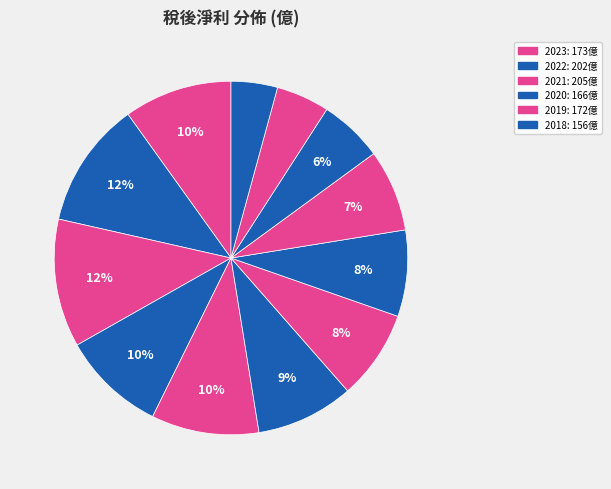

Count the number of slices in the pie.

12